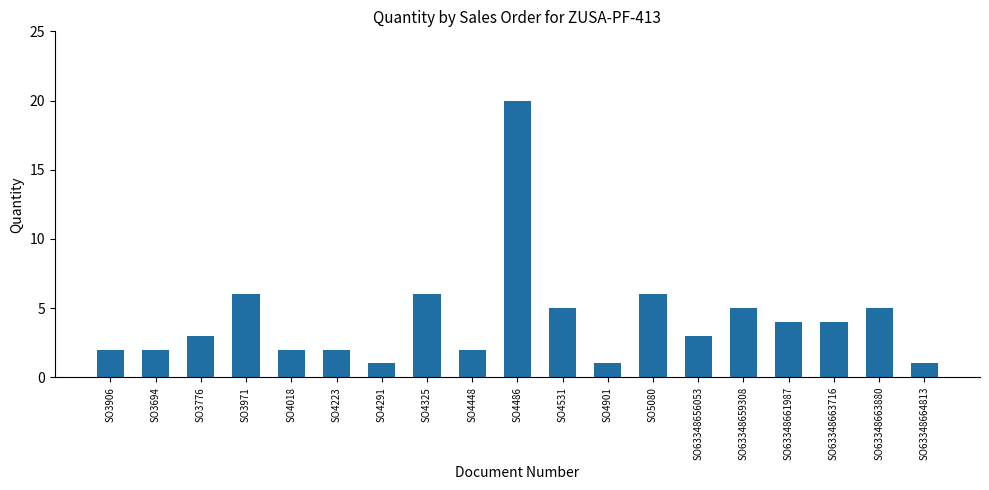

What is the sum of the values at SO4291 and SO3906?

3